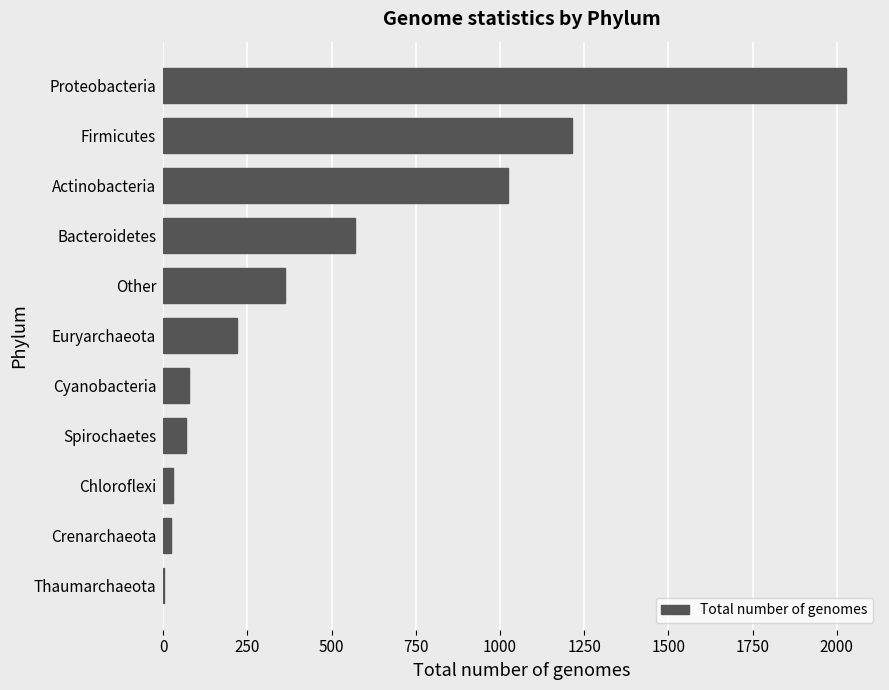

What is the maximum value shown in the chart?

2027